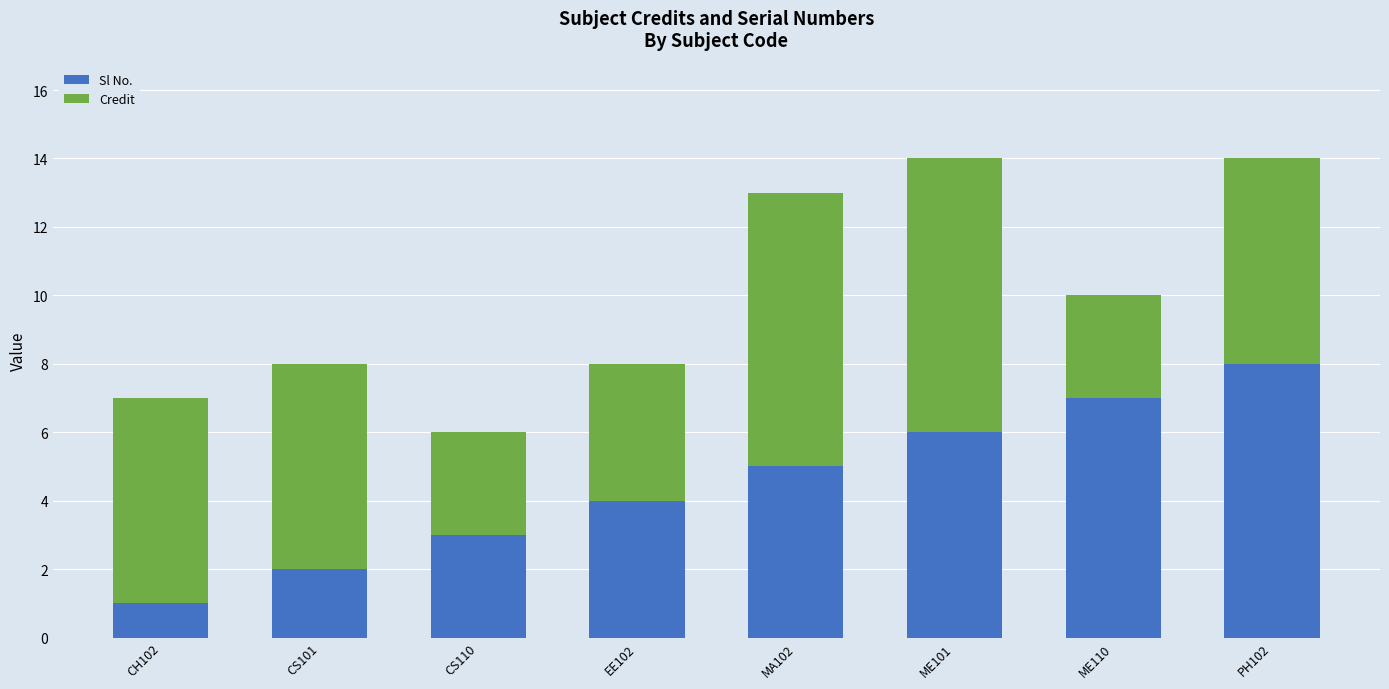

What is the minimum value for Sl No.?

1